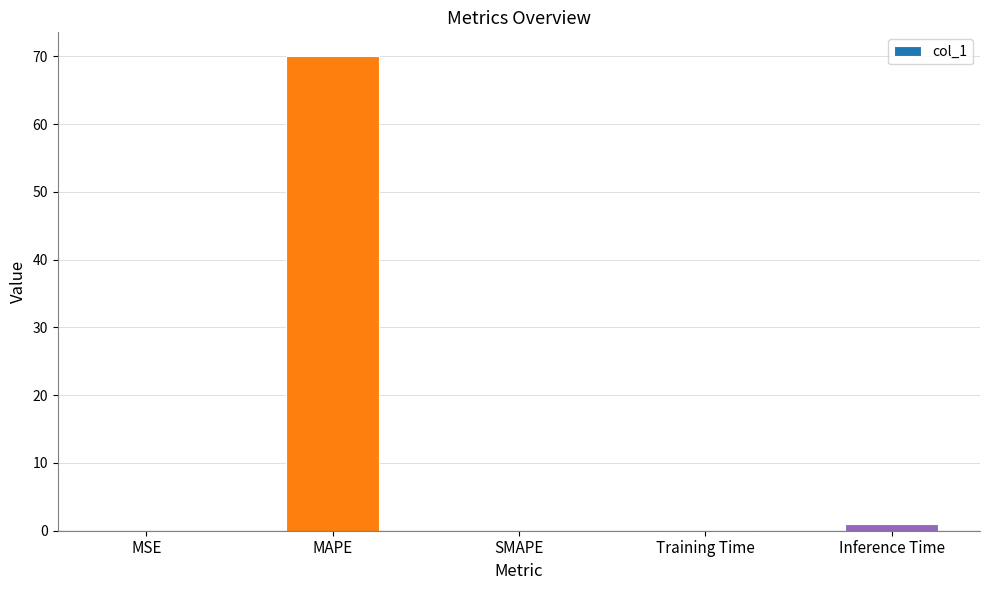

What is the greatest value displayed?

70.1